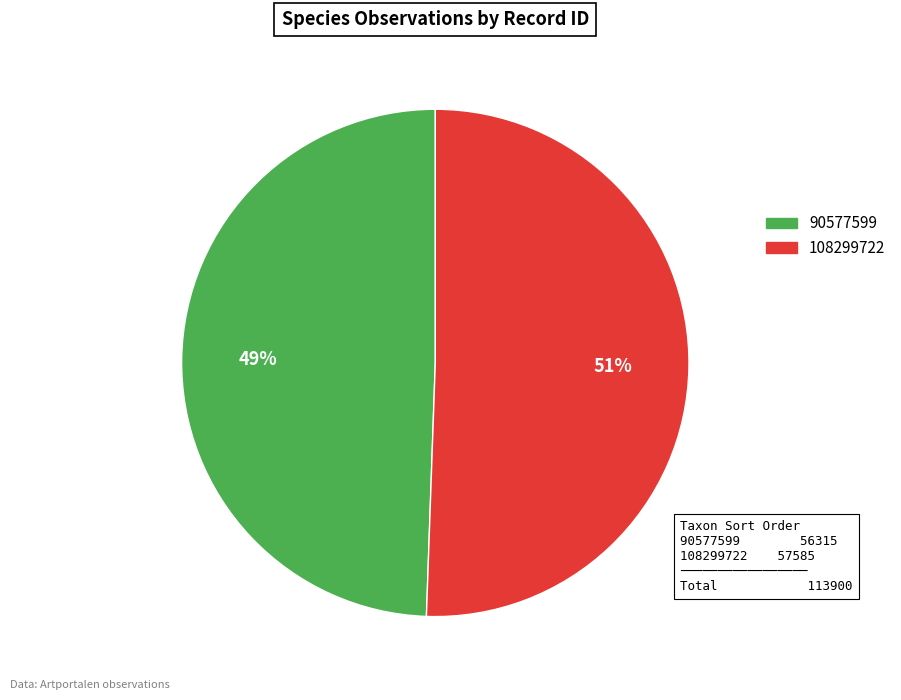

What percentage is the 90577599 slice, to the nearest percent?

49%